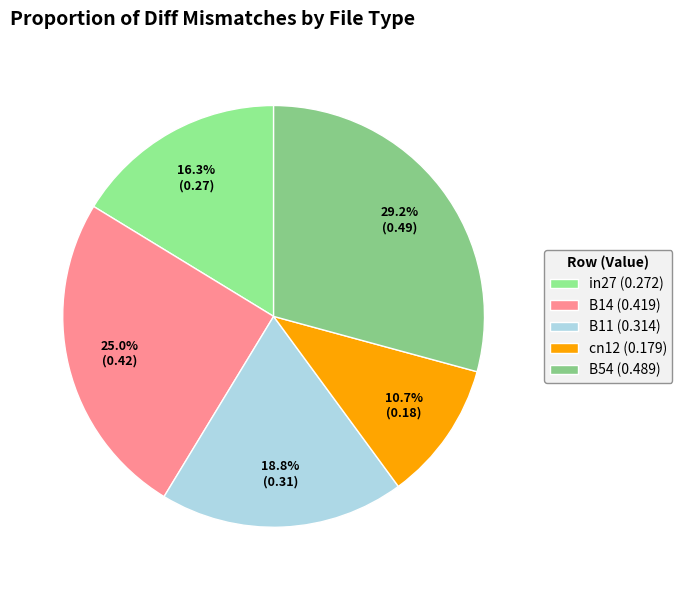

Does cn12 account for over 50% of the chart?

No